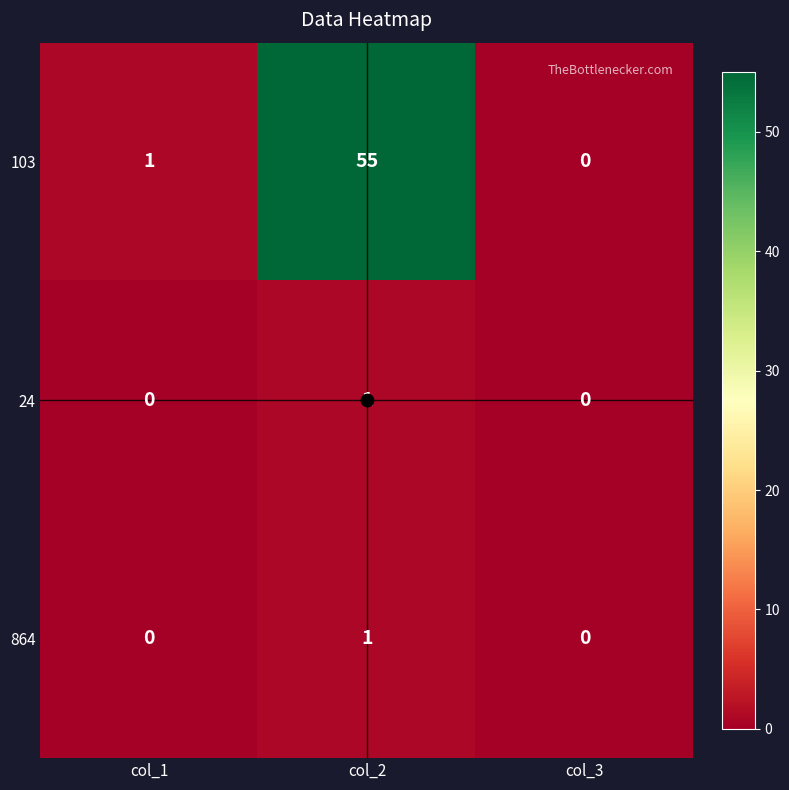

Is it true that 103 equals 1 at col_1?

True